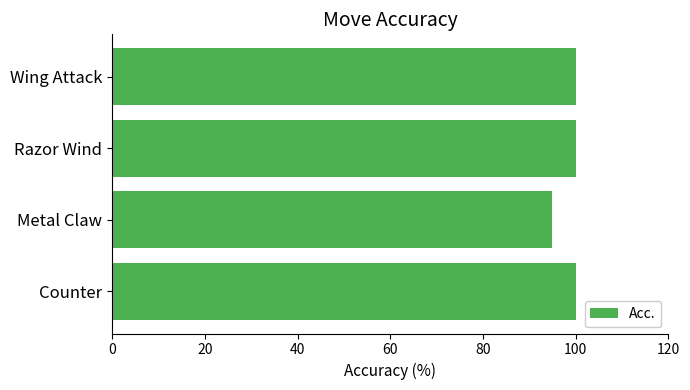

Count the values in the range 100 to 101.

3